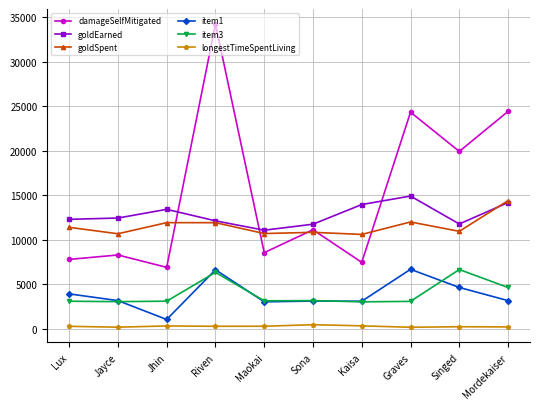

Where is the first local minimum for item1?

Jhin